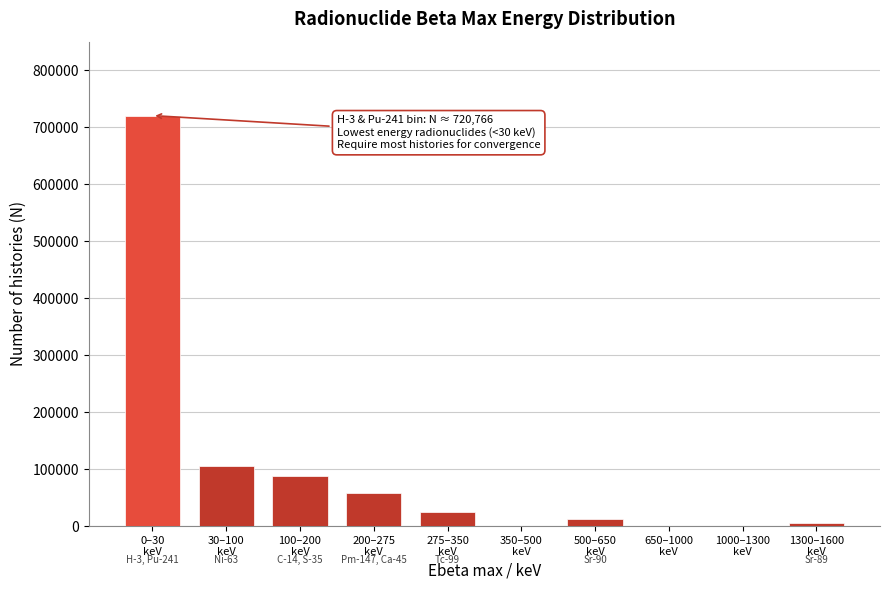

What is the sum of all values?

1014682.2